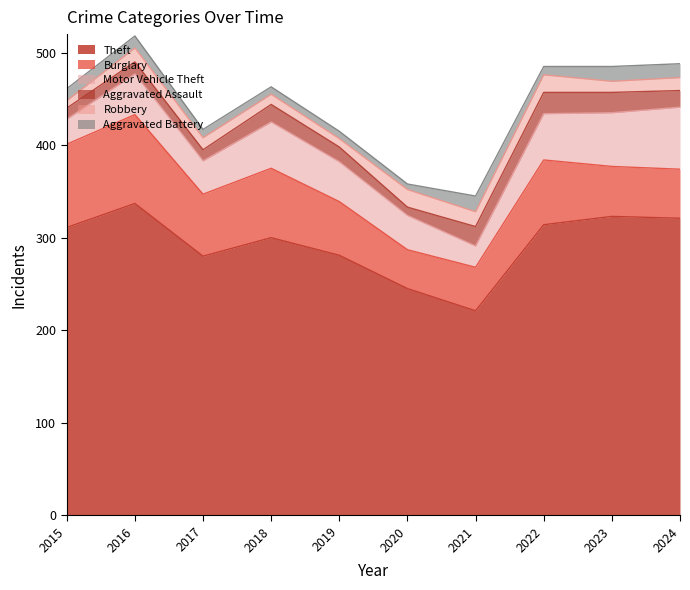

In Aggravated Assault, how many points are lower than both neighbors (excluding endpoints)?

2